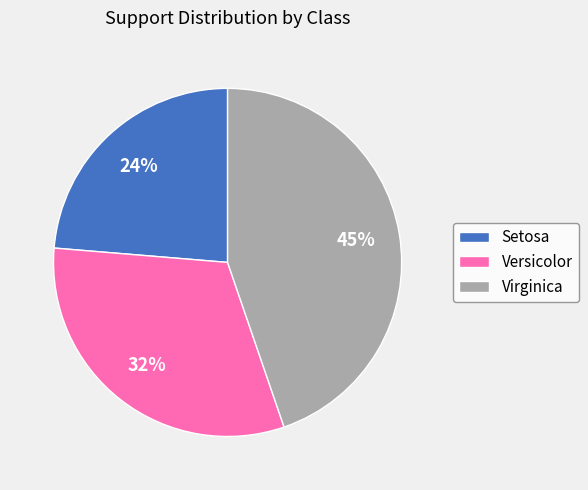

Does any single category account for the majority?

No